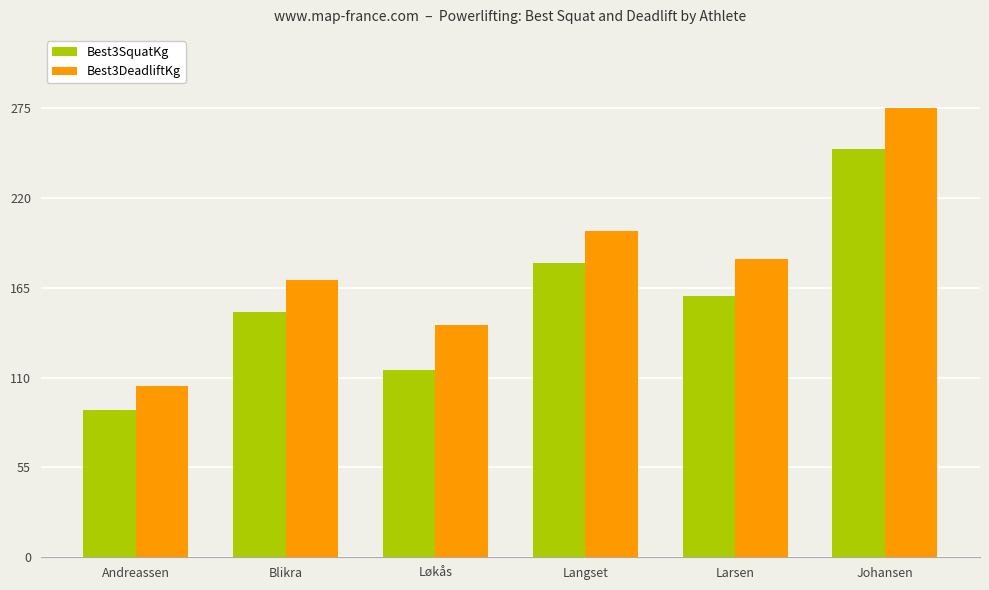

At which category is the sum across all series the highest?

Johansen